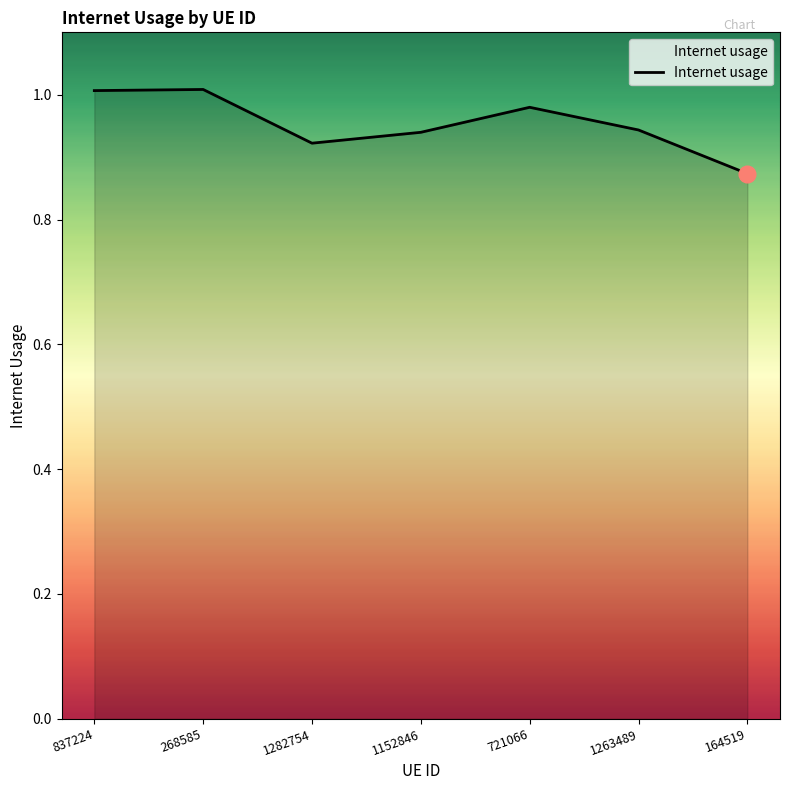

How many interior local valleys (lower than both neighbors) does the data have?

1